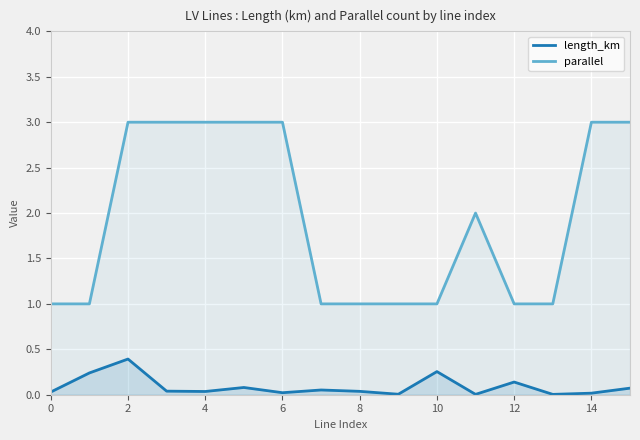

Which series has the widest spread of values?

parallel